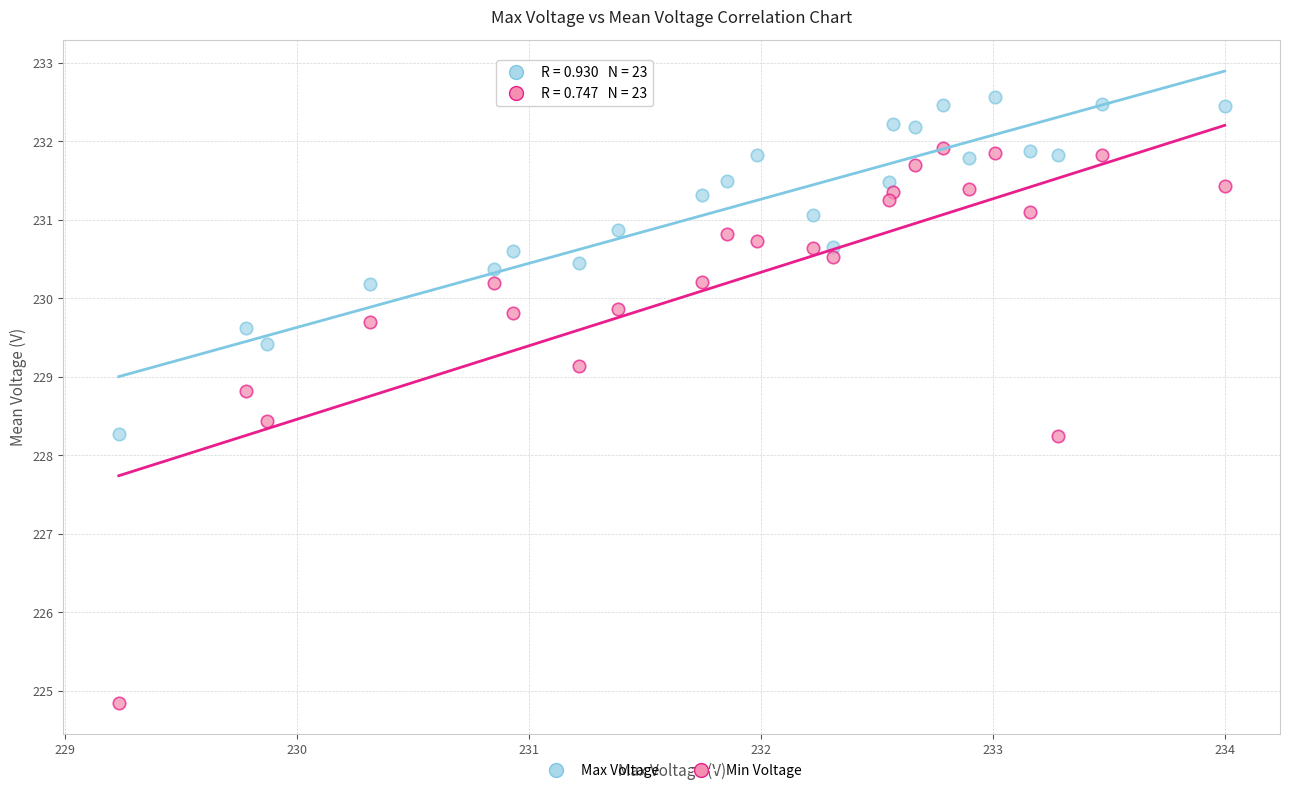

What are all the series names shown in the legend?

Max Voltage, Min Voltage